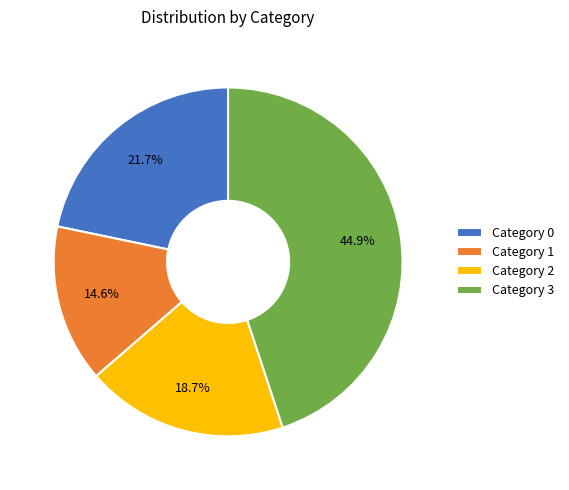

To the nearest percent, what is the difference between the largest and smallest slice percentages?

30%